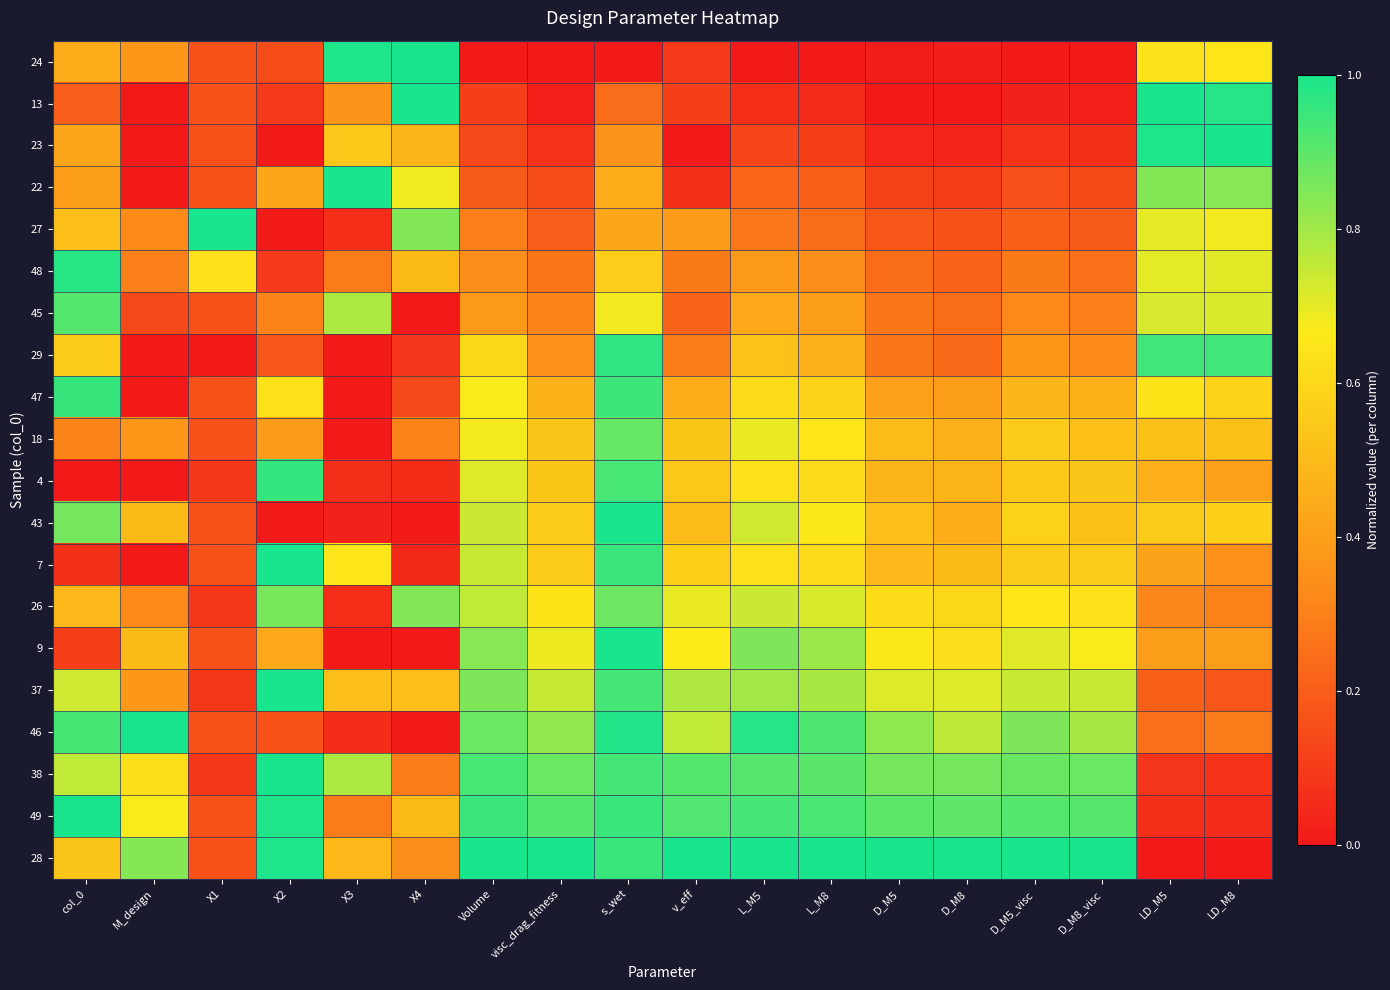

Reading left to right, list all the values displayed in this chart.

24: col_0=0.4	M_design=0.4	X1=0.2	X2=0.1	X3=1.0	X4=1.0	Volume=0.0	visc_drag_fitness=0.0	s_wet=0.0	v_eff=0.1	L_M5=0.0	L_M8=0.0	D_M5=0.0	D_M8=0.0	D_M5_visc=0.0	D_M8_visc=0.0	LD_M5=0.6	LD_M8=0.6
13: col_0=0.2	M_design=0.0	X1=0.2	X2=0.1	X3=0.4	X4=1.0	Volume=0.1	visc_drag_fitness=0.0	s_wet=0.2	v_eff=0.1	L_M5=0.1	L_M8=0.0	D_M5=0.0	D_M8=0.0	D_M5_visc=0.0	D_M8_visc=0.0	LD_M5=1.0	LD_M8=1.0
23: col_0=0.4	M_design=0.0	X1=0.2	X2=0.0	X3=0.5	X4=0.5	Volume=0.1	visc_drag_fitness=0.1	s_wet=0.4	v_eff=0.0	L_M5=0.1	L_M8=0.1	D_M5=0.0	D_M8=0.0	D_M5_visc=0.1	D_M8_visc=0.1	LD_M5=1.0	LD_M8=1.0
22: col_0=0.4	M_design=0.0	X1=0.2	X2=0.4	X3=1.0	X4=0.7	Volume=0.2	visc_drag_fitness=0.2	s_wet=0.4	v_eff=0.1	L_M5=0.2	L_M8=0.2	D_M5=0.1	D_M8=0.1	D_M5_visc=0.2	D_M8_visc=0.1	LD_M5=0.8	LD_M8=0.8
27: col_0=0.5	M_design=0.3	X1=1.0	X2=0.0	X3=0.1	X4=0.8	Volume=0.3	visc_drag_fitness=0.2	s_wet=0.4	v_eff=0.4	L_M5=0.3	L_M8=0.2	D_M5=0.2	D_M8=0.2	D_M5_visc=0.2	D_M8_visc=0.2	LD_M5=0.7	LD_M8=0.7
48: col_0=1.0	M_design=0.3	X1=0.6	X2=0.1	X3=0.3	X4=0.5	Volume=0.3	visc_drag_fitness=0.3	s_wet=0.6	v_eff=0.3	L_M5=0.4	L_M8=0.3	D_M5=0.2	D_M8=0.2	D_M5_visc=0.3	D_M8_visc=0.3	LD_M5=0.7	LD_M8=0.7
45: col_0=0.9	M_design=0.1	X1=0.2	X2=0.3	X3=0.8	X4=0.0	Volume=0.4	visc_drag_fitness=0.3	s_wet=0.7	v_eff=0.2	L_M5=0.4	L_M8=0.4	D_M5=0.3	D_M8=0.2	D_M5_visc=0.3	D_M8_visc=0.3	LD_M5=0.7	LD_M8=0.7
29: col_0=0.6	M_design=0.0	X1=0.0	X2=0.2	X3=0.0	X4=0.1	Volume=0.6	visc_drag_fitness=0.3	s_wet=1.0	v_eff=0.3	L_M5=0.5	L_M8=0.5	D_M5=0.3	D_M8=0.2	D_M5_visc=0.4	D_M8_visc=0.3	LD_M5=0.9	LD_M8=0.9
47: col_0=1.0	M_design=0.0	X1=0.2	X2=0.6	X3=0.0	X4=0.1	Volume=0.7	visc_drag_fitness=0.5	s_wet=0.9	v_eff=0.5	L_M5=0.6	L_M8=0.6	D_M5=0.4	D_M8=0.4	D_M5_visc=0.5	D_M8_visc=0.5	LD_M5=0.6	LD_M8=0.6
18: col_0=0.3	M_design=0.4	X1=0.2	X2=0.4	X3=0.0	X4=0.3	Volume=0.7	visc_drag_fitness=0.5	s_wet=0.9	v_eff=0.5	L_M5=0.7	L_M8=0.6	D_M5=0.5	D_M8=0.5	D_M5_visc=0.6	D_M8_visc=0.5	LD_M5=0.5	LD_M8=0.5
4: col_0=0.0	M_design=0.0	X1=0.1	X2=1.0	X3=0.1	X4=0.1	Volume=0.7	visc_drag_fitness=0.5	s_wet=0.9	v_eff=0.5	L_M5=0.6	L_M8=0.6	D_M5=0.5	D_M8=0.5	D_M5_visc=0.5	D_M8_visc=0.5	LD_M5=0.5	LD_M8=0.4
43: col_0=0.9	M_design=0.5	X1=0.2	X2=0.0	X3=0.0	X4=0.0	Volume=0.7	visc_drag_fitness=0.6	s_wet=1.0	v_eff=0.5	L_M5=0.7	L_M8=0.7	D_M5=0.5	D_M8=0.5	D_M5_visc=0.6	D_M8_visc=0.5	LD_M5=0.6	LD_M8=0.6
7: col_0=0.1	M_design=0.0	X1=0.2	X2=1.0	X3=0.7	X4=0.0	Volume=0.7	visc_drag_fitness=0.6	s_wet=0.9	v_eff=0.6	L_M5=0.6	L_M8=0.6	D_M5=0.5	D_M8=0.5	D_M5_visc=0.6	D_M8_visc=0.6	LD_M5=0.4	LD_M8=0.4
26: col_0=0.5	M_design=0.3	X1=0.1	X2=0.9	X3=0.1	X4=0.8	Volume=0.8	visc_drag_fitness=0.6	s_wet=0.9	v_eff=0.7	L_M5=0.7	L_M8=0.7	D_M5=0.6	D_M8=0.6	D_M5_visc=0.7	D_M8_visc=0.6	LD_M5=0.3	LD_M8=0.3
9: col_0=0.1	M_design=0.5	X1=0.2	X2=0.4	X3=0.0	X4=0.0	Volume=0.8	visc_drag_fitness=0.7	s_wet=1.0	v_eff=0.7	L_M5=0.9	L_M8=0.8	D_M5=0.7	D_M8=0.6	D_M5_visc=0.7	D_M8_visc=0.7	LD_M5=0.4	LD_M8=0.4
37: col_0=0.7	M_design=0.4	X1=0.1	X2=1.0	X3=0.5	X4=0.5	Volume=0.9	visc_drag_fitness=0.7	s_wet=0.9	v_eff=0.8	L_M5=0.8	L_M8=0.8	D_M5=0.7	D_M8=0.7	D_M5_visc=0.7	D_M8_visc=0.7	LD_M5=0.2	LD_M8=0.2
46: col_0=0.9	M_design=1.0	X1=0.2	X2=0.2	X3=0.1	X4=0.0	Volume=0.9	visc_drag_fitness=0.8	s_wet=1.0	v_eff=0.8	L_M5=1.0	L_M8=0.9	D_M5=0.8	D_M8=0.8	D_M5_visc=0.9	D_M8_visc=0.8	LD_M5=0.3	LD_M8=0.3
38: col_0=0.8	M_design=0.6	X1=0.1	X2=1.0	X3=0.8	X4=0.3	Volume=0.9	visc_drag_fitness=0.9	s_wet=0.9	v_eff=0.9	L_M5=0.9	L_M8=0.9	D_M5=0.9	D_M8=0.9	D_M5_visc=0.9	D_M8_visc=0.9	LD_M5=0.1	LD_M8=0.1
49: col_0=1.0	M_design=0.7	X1=0.2	X2=1.0	X3=0.3	X4=0.5	Volume=1.0	visc_drag_fitness=0.9	s_wet=1.0	v_eff=0.9	L_M5=0.9	L_M8=0.9	D_M5=0.9	D_M8=0.9	D_M5_visc=0.9	D_M8_visc=0.9	LD_M5=0.1	LD_M8=0.1
28: col_0=0.5	M_design=0.8	X1=0.2	X2=1.0	X3=0.5	X4=0.3	Volume=1.0	visc_drag_fitness=1.0	s_wet=1.0	v_eff=1.0	L_M5=1.0	L_M8=1.0	D_M5=1.0	D_M8=1.0	D_M5_visc=1.0	D_M8_visc=1.0	LD_M5=0.0	LD_M8=0.0